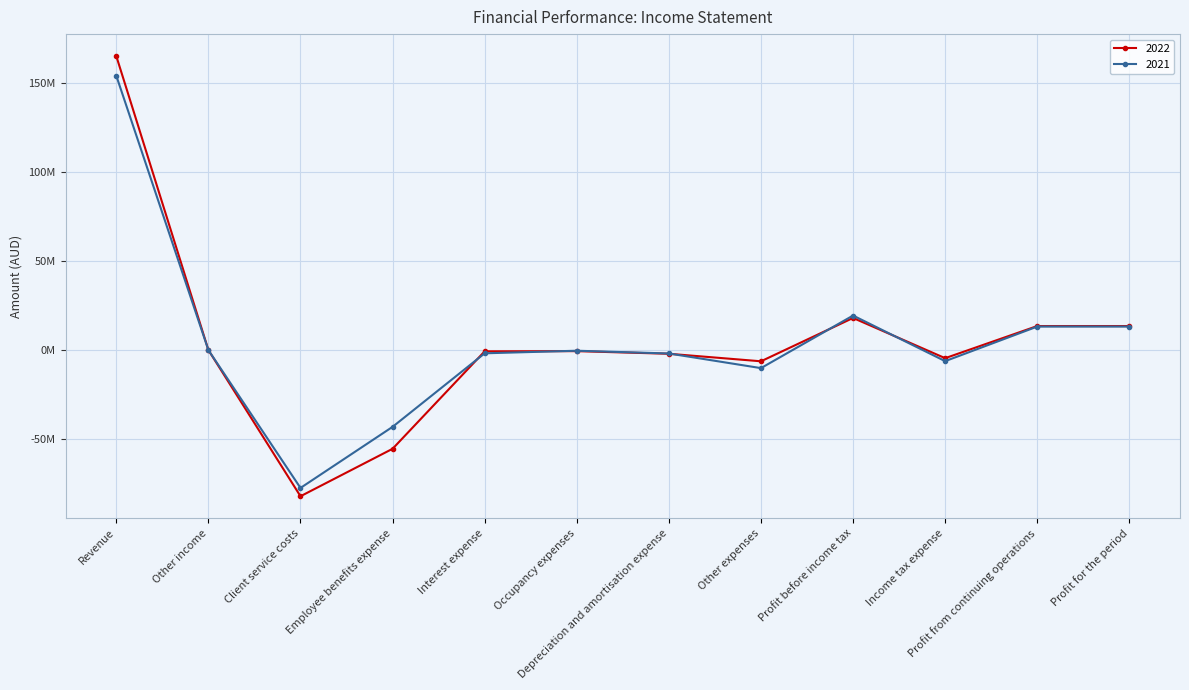

How many values in the 2022 series exceed -586848?

5